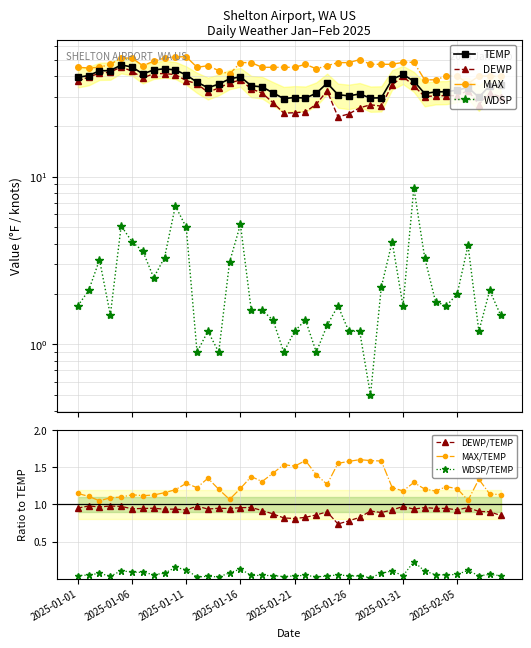

How many interior local valleys does the WDSP series have?

10